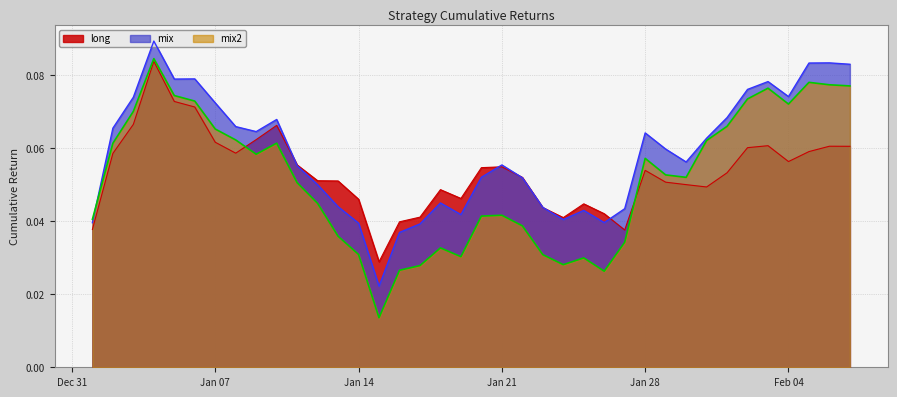

How many interior local peaks does the long series have?

8